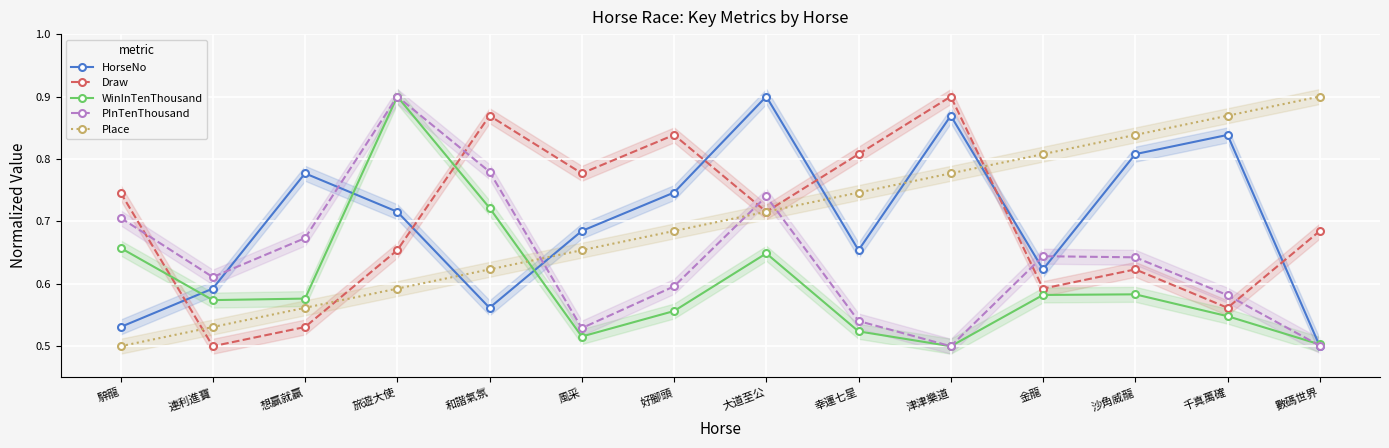

True or false: HorseNo has more than 1 points higher than both neighbors.

True